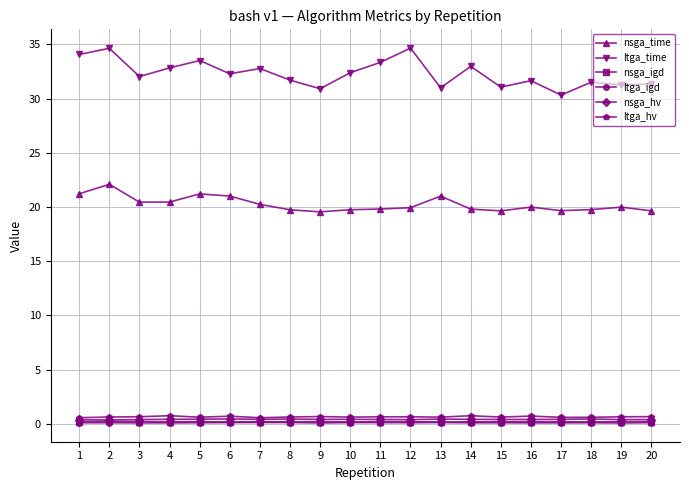

What is the maximum value shown in the chart?

34.7